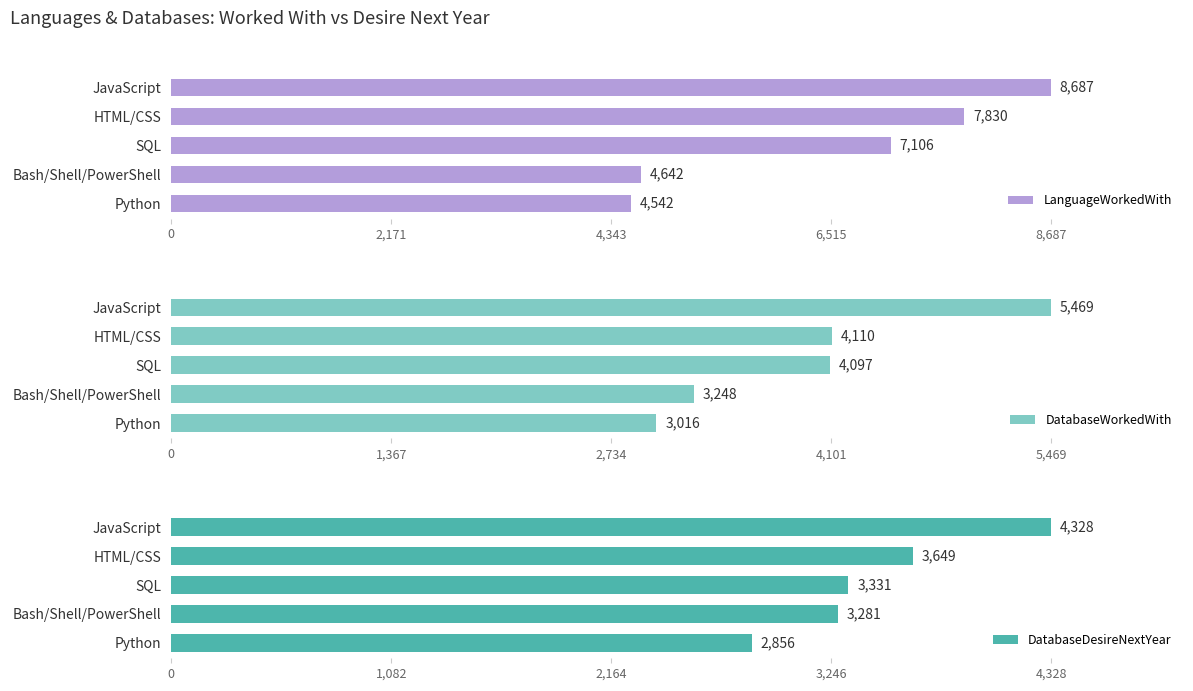

Reading left to right, extract all data points from this chart.

LanguageWorkedWith: 8687	7830	7106	4642	4542
DatabaseWorkedWith: 5469	4110	4097	3248	3016
DatabaseDesireNextYear: 4328	3649	3331	3281	2856